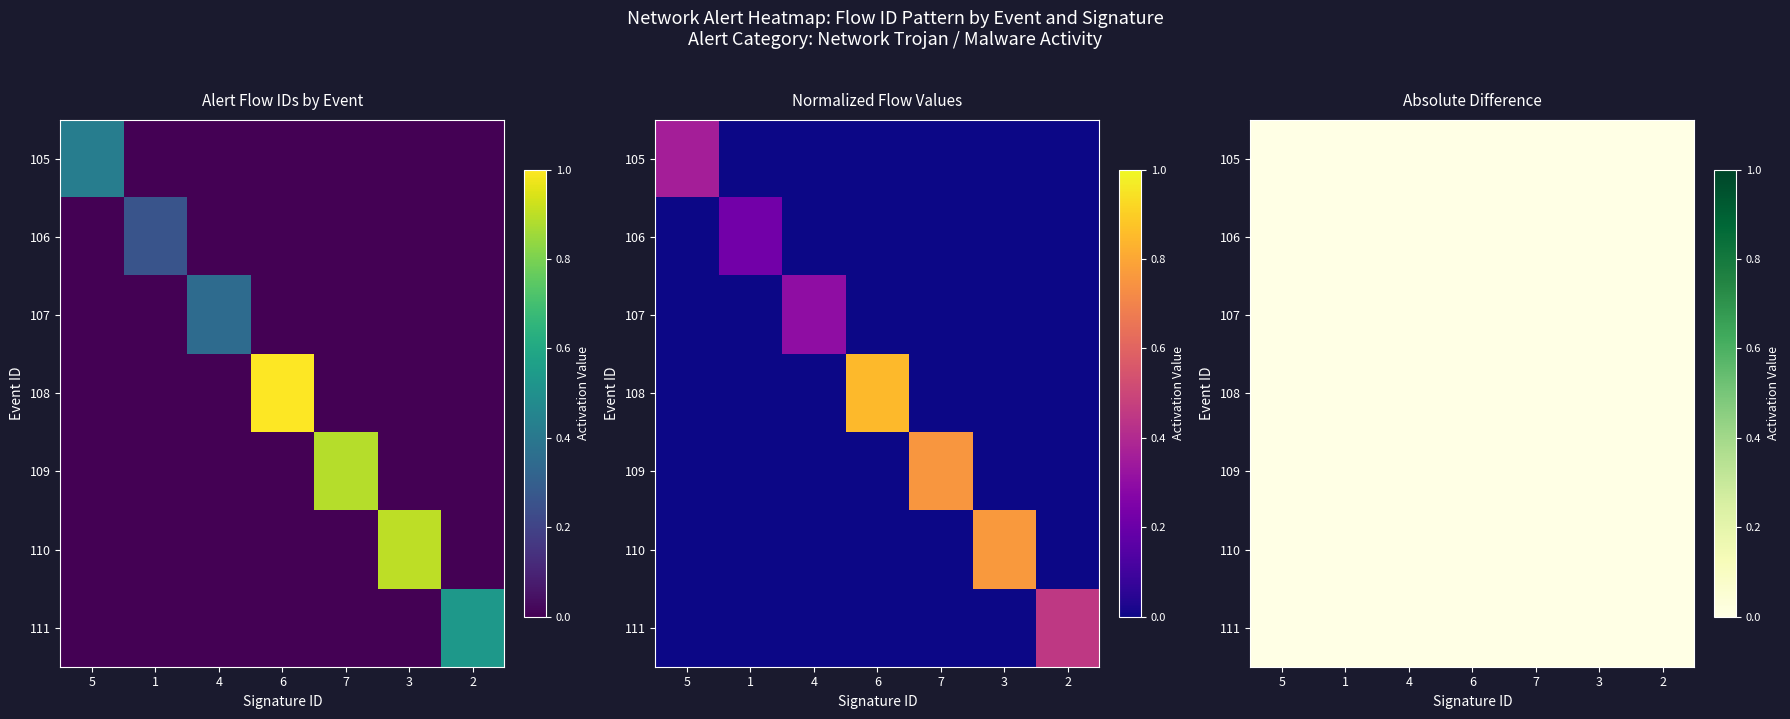

How many distinct data groups are displayed?

7